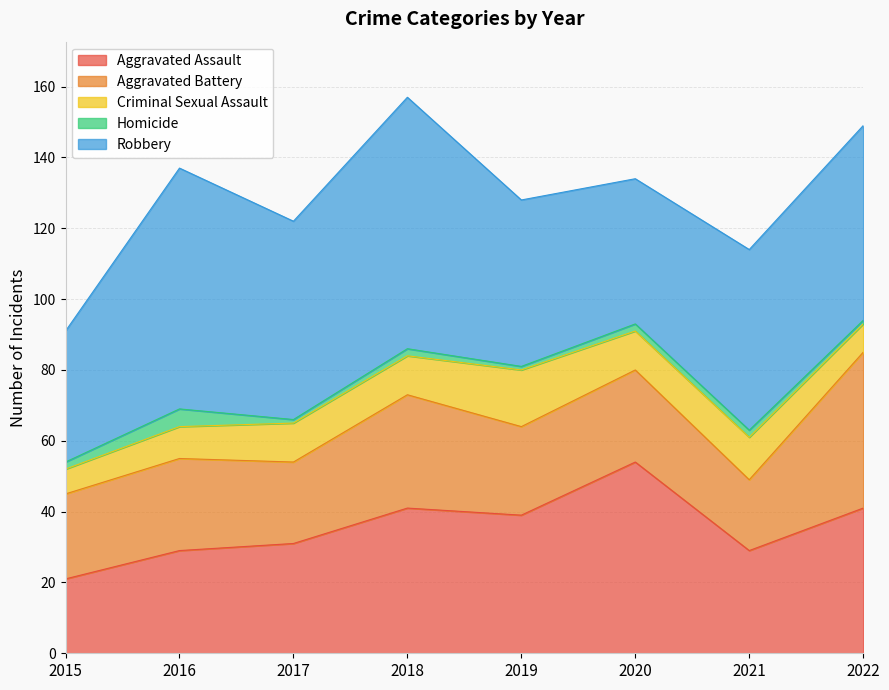

In Aggravated Assault, how many points are higher than both neighbors (excluding endpoints)?

2